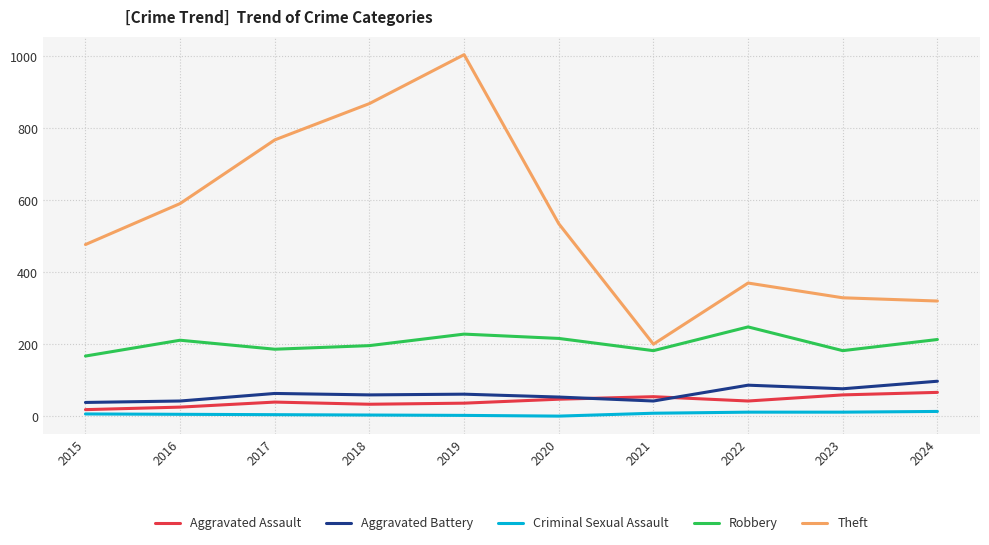

Which category has the highest value in the Aggravated Battery series?

2024